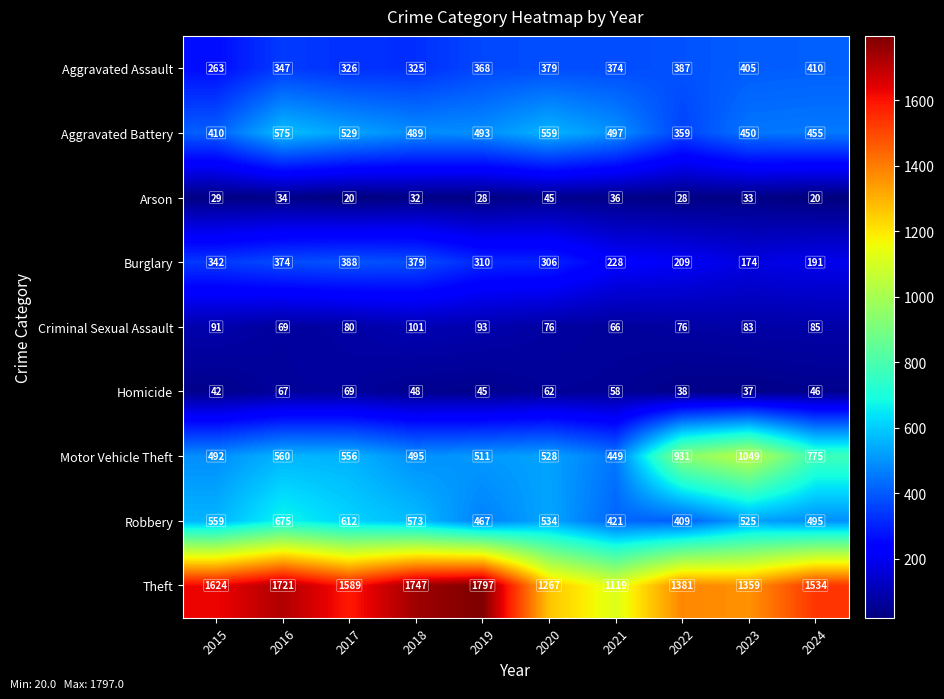

What is the maximum value for Motor Vehicle Theft?

1049